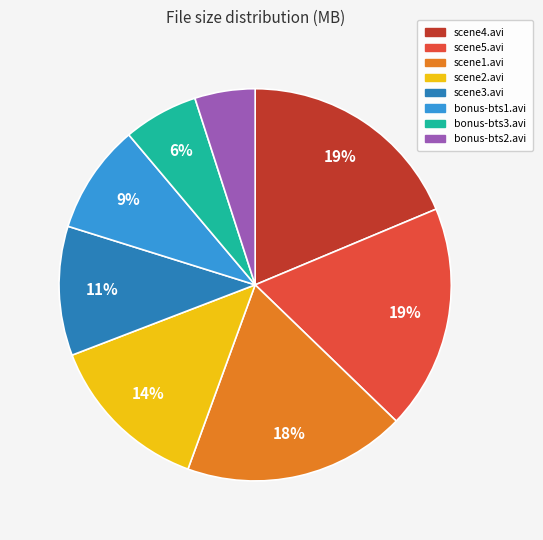

To the nearest percent, what is the difference between the bonus-bts2.avi and scene5.avi slice percentages?

14%